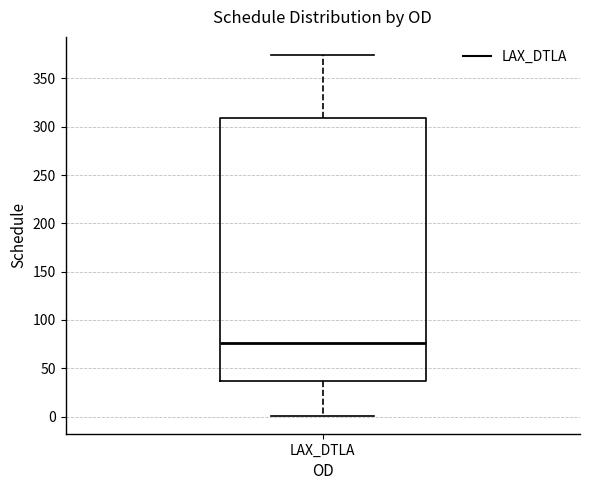

Where does the lower whisker of the box for LAX_DTLA end on the y-axis? The values are not printed on the chart, so give them approximately, as read against the axis.

0